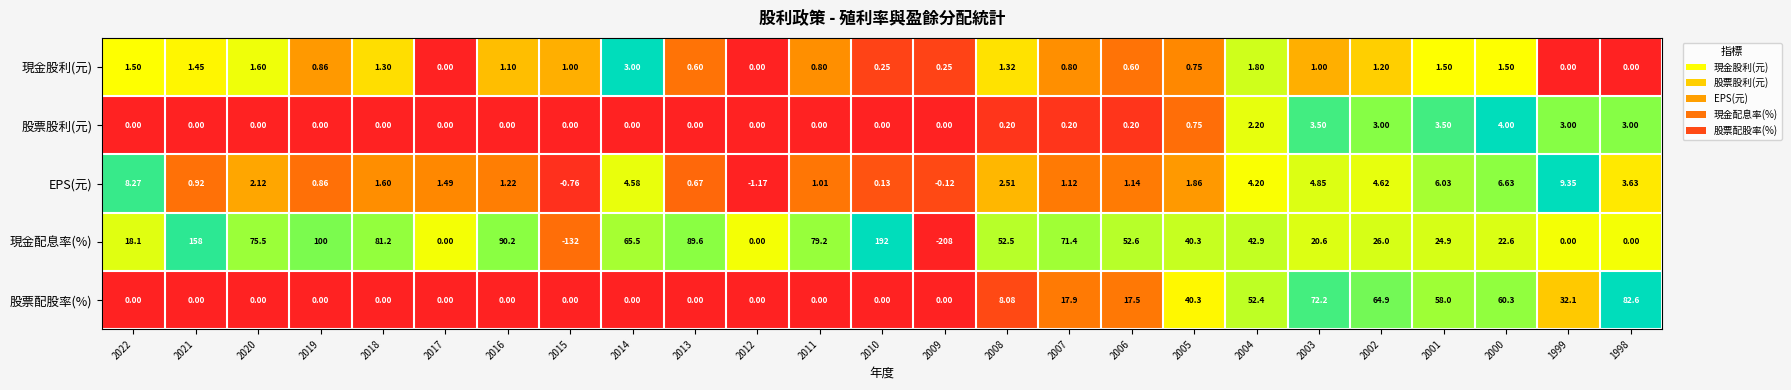

Which label corresponds to the smallest value in the chart?

2009